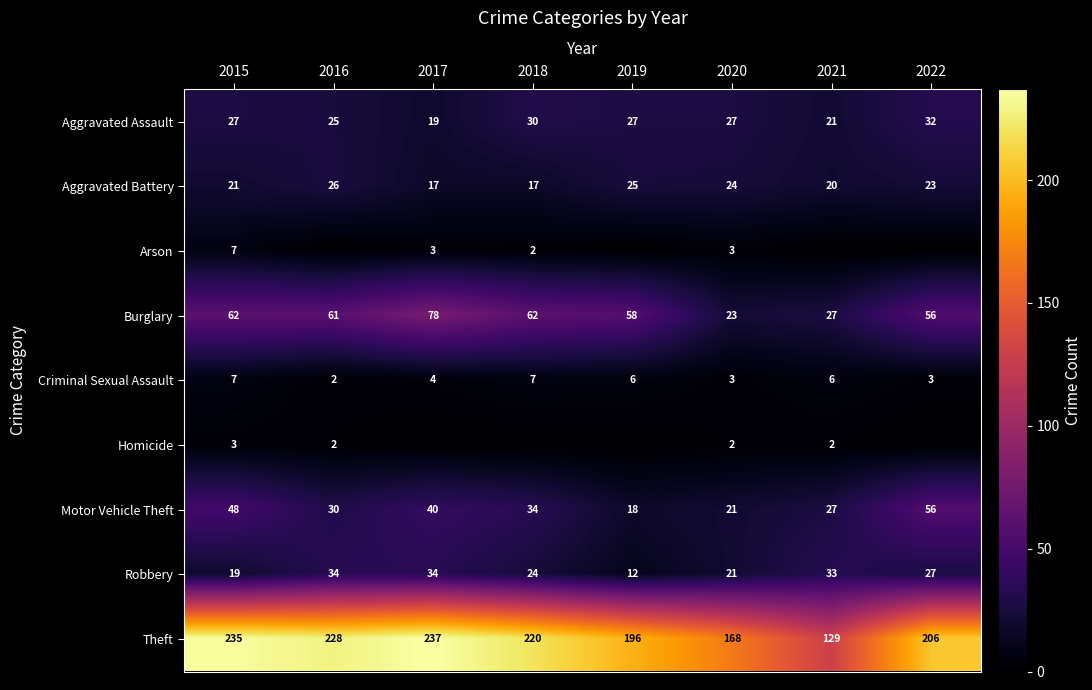

Where does the Burglary series first go above 61?

2015